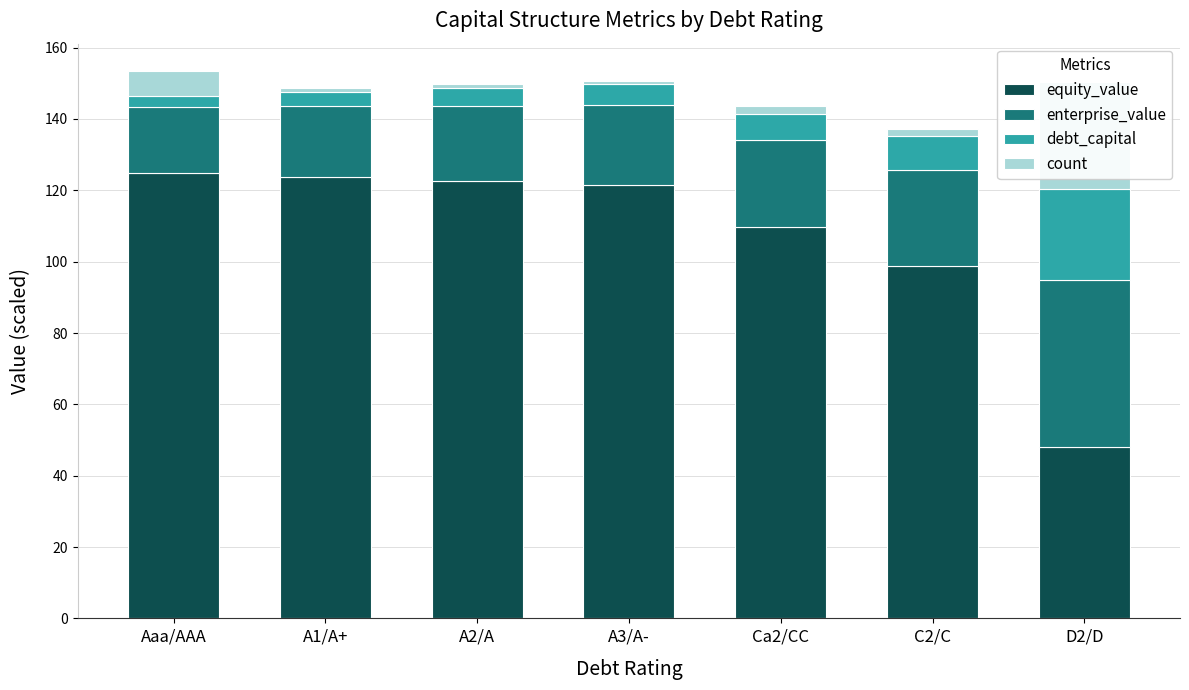

Read the enterprise_value value at D2/D.

46.7